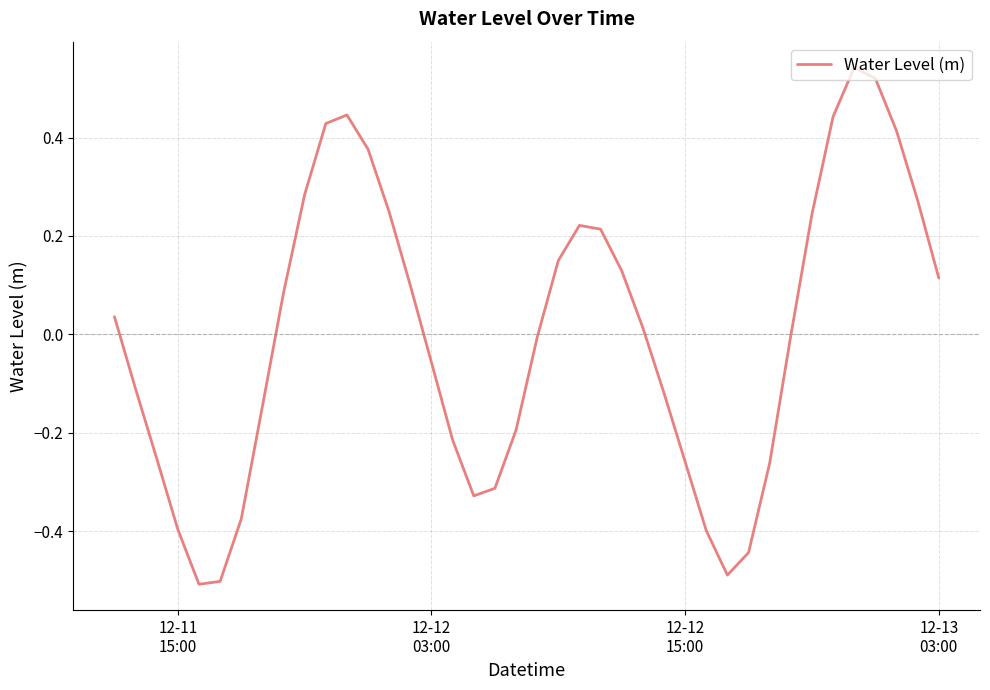

Does the chart have visible grid lines?

Yes